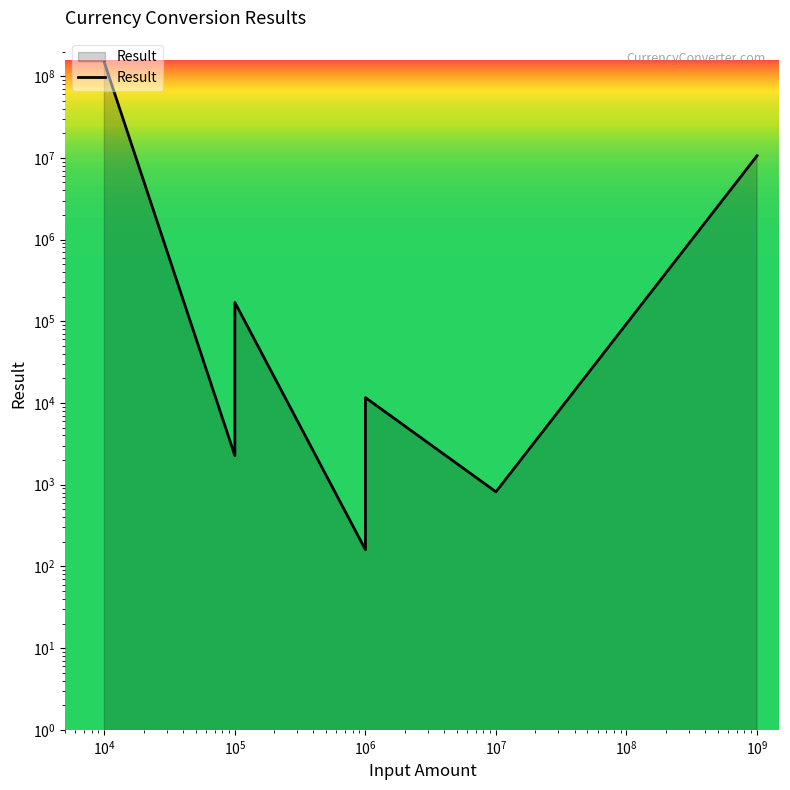

Is it true that the value at $\mathdefault{10^{5}}$ is 250.7?

False